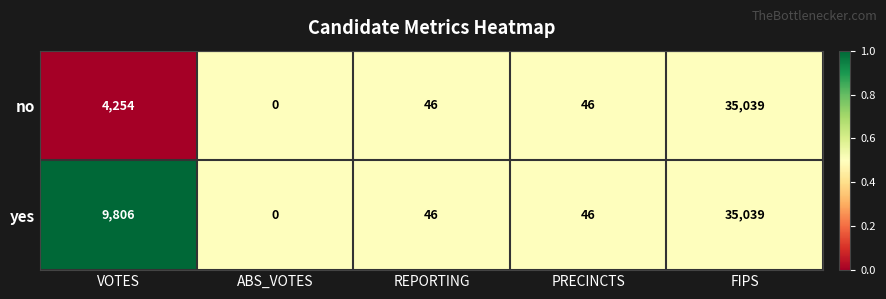

Reading left to right, extract all data points from this chart.

no: VOTES=4254	ABS_VOTES=0	REPORTING=46	PRECINCTS=46	FIPS=35039
yes: VOTES=9806	ABS_VOTES=0	REPORTING=46	PRECINCTS=46	FIPS=35039